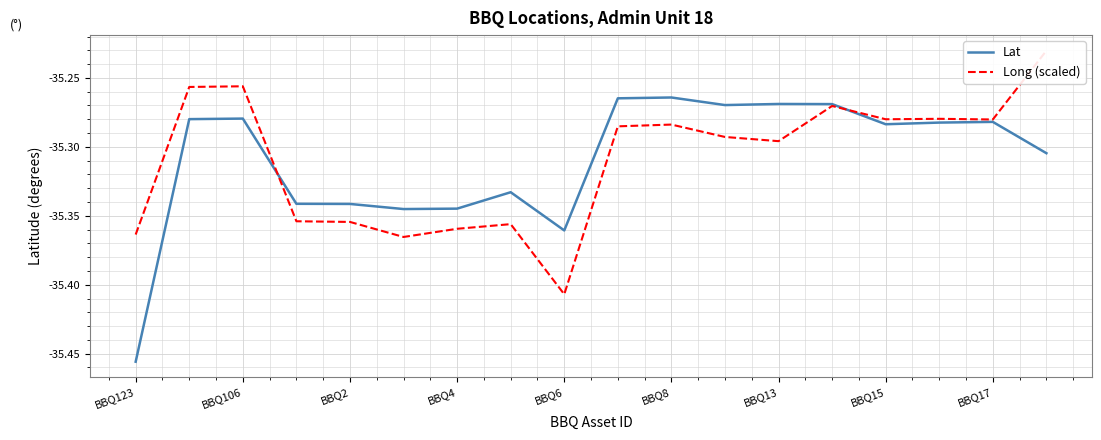

True or false: Long (scaled) and Lat cross at least once.

True